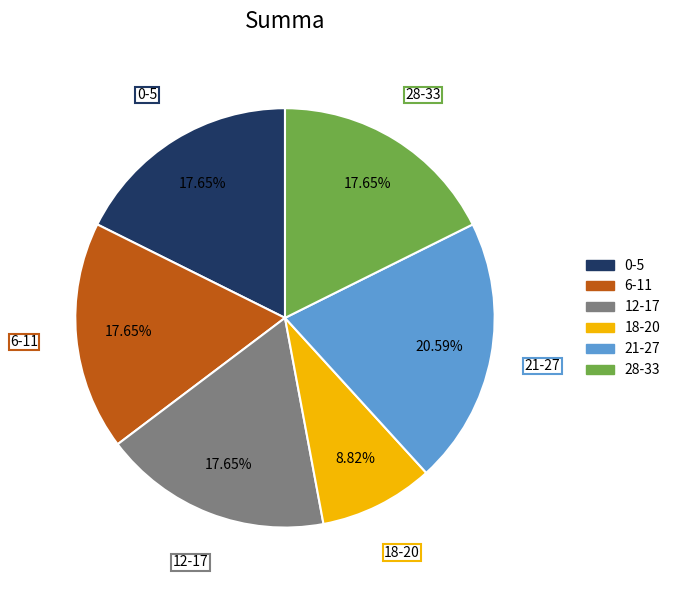

Does any single category account for the majority?

No